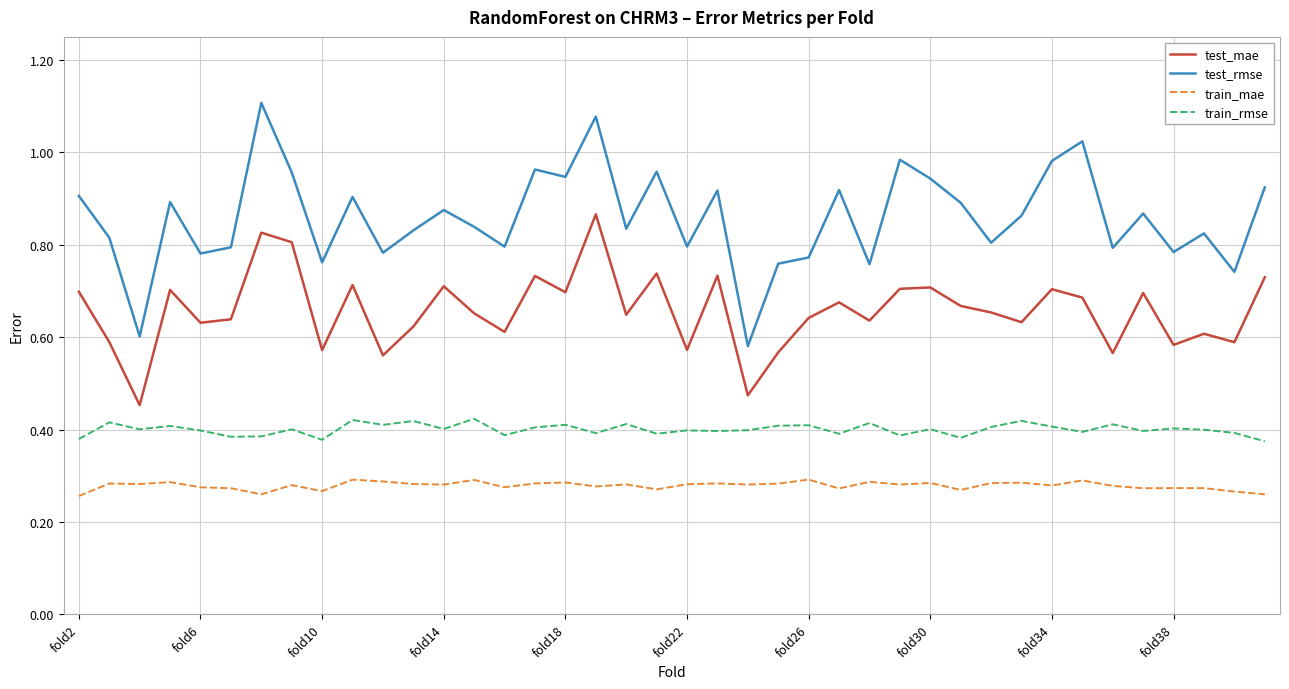

Which series has the largest total across all categories?

test_rmse